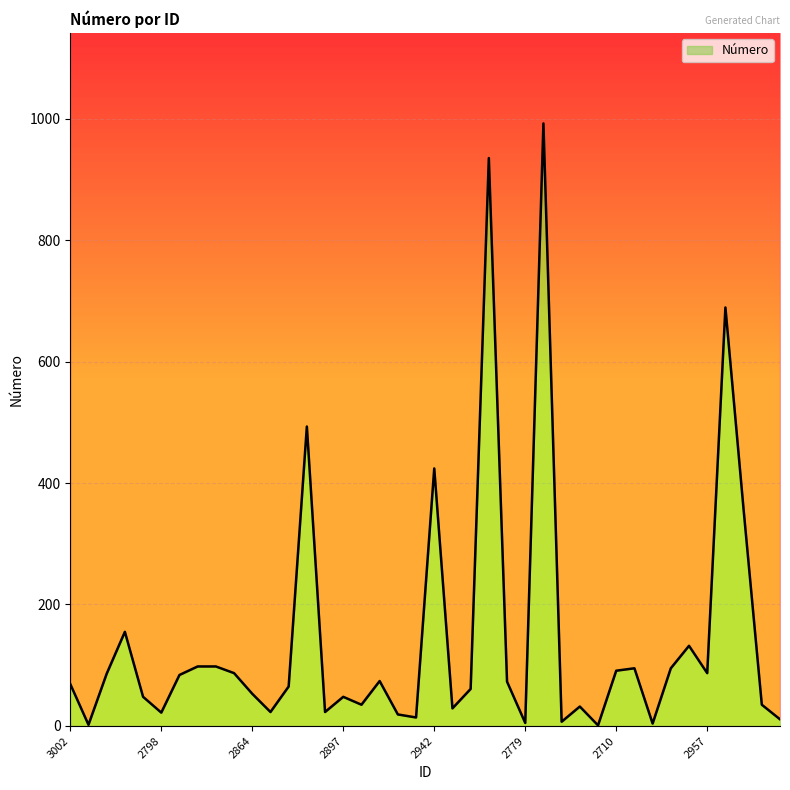

The value at 2759 is 133. True or false?

False